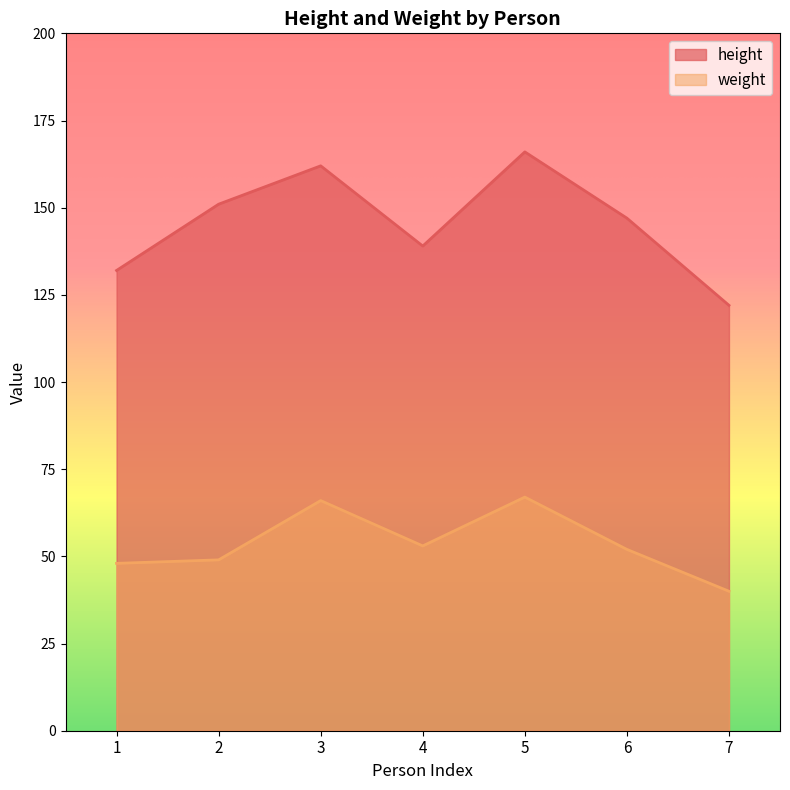

At which label is height closest to 144?

6